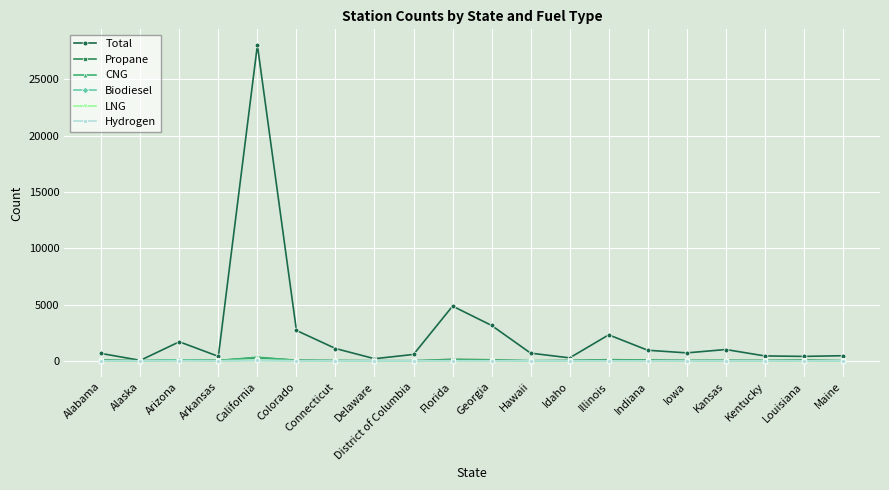

How many data points in Biodiesel are less than 6?

10